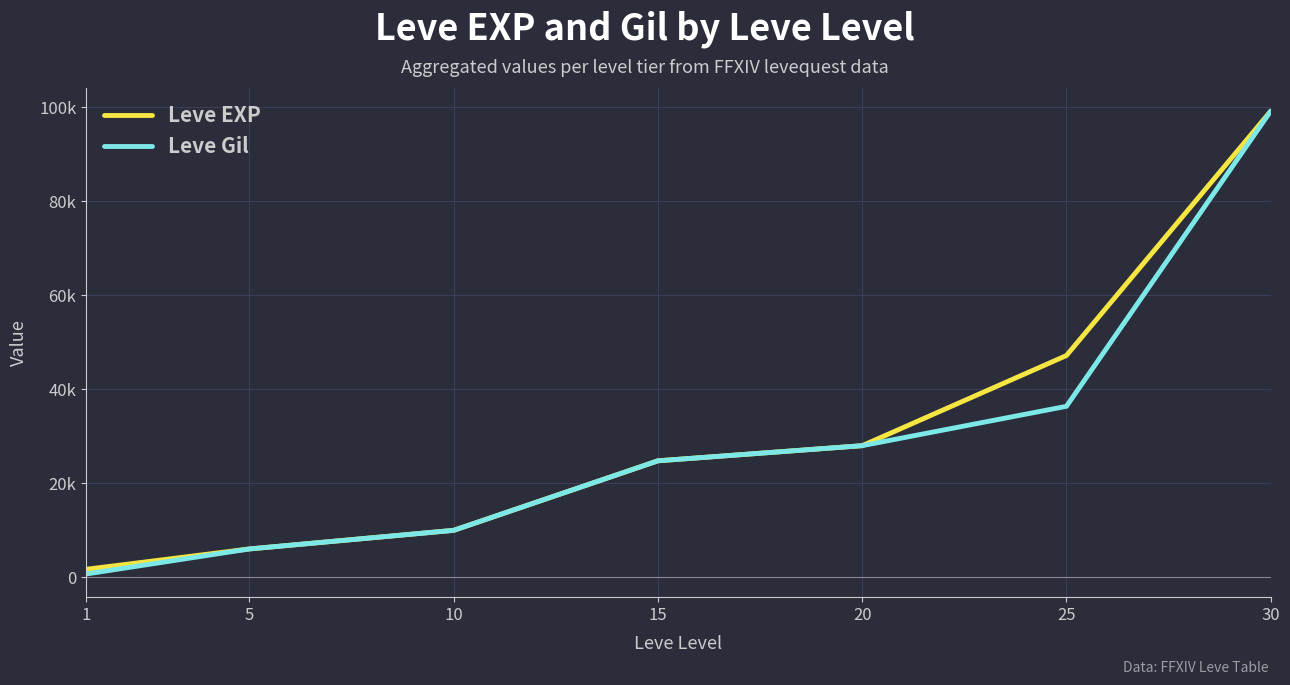

The value of Leve Gil at 20 is 28010. True or false?

True